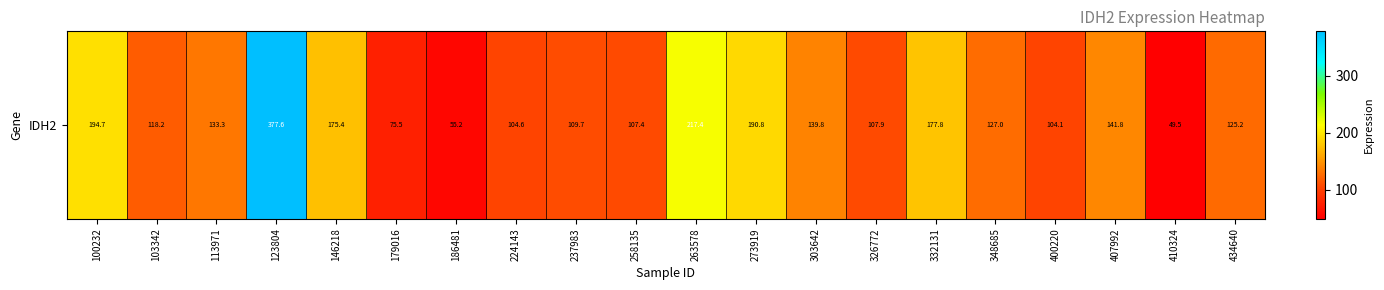

What is the difference between the values at 237983 and 400220?

5.6